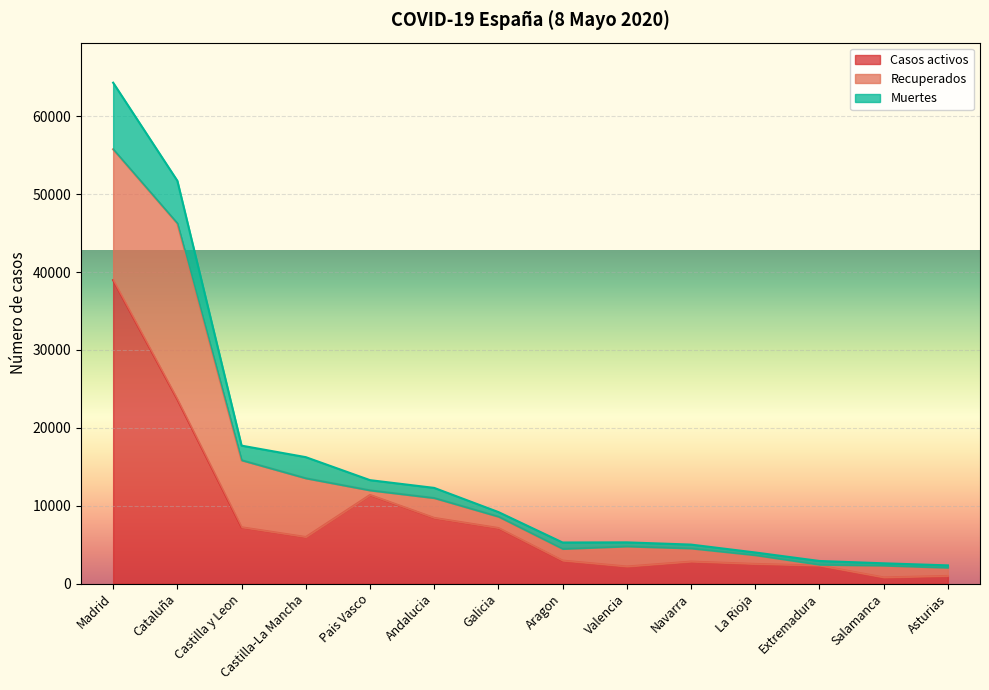

How many values in the Casos activos series are below 5981?

7